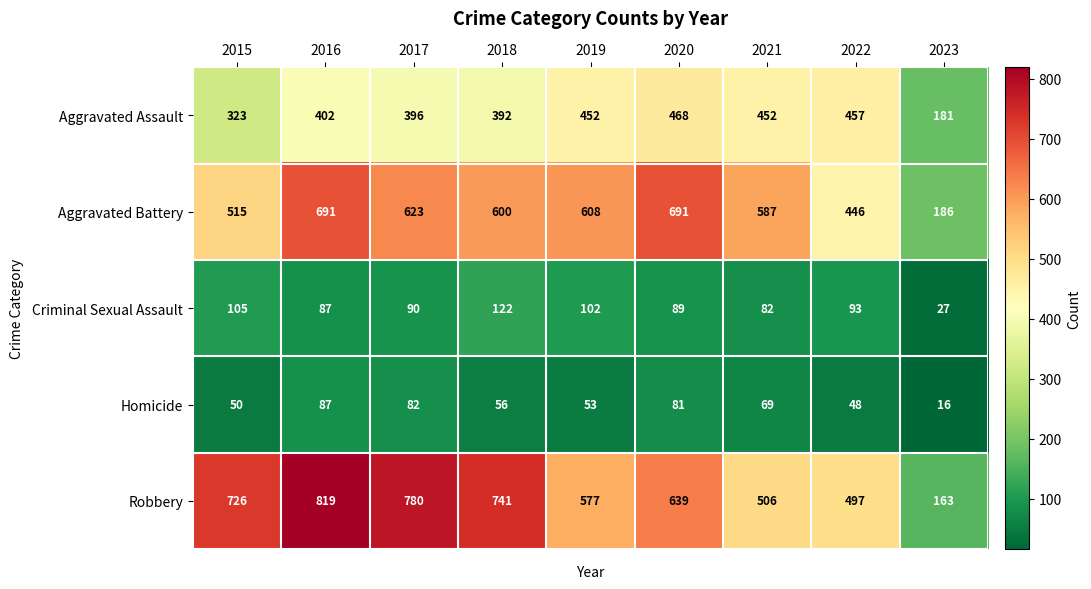

What is the difference between the maximum and minimum values in the Robbery series?

656